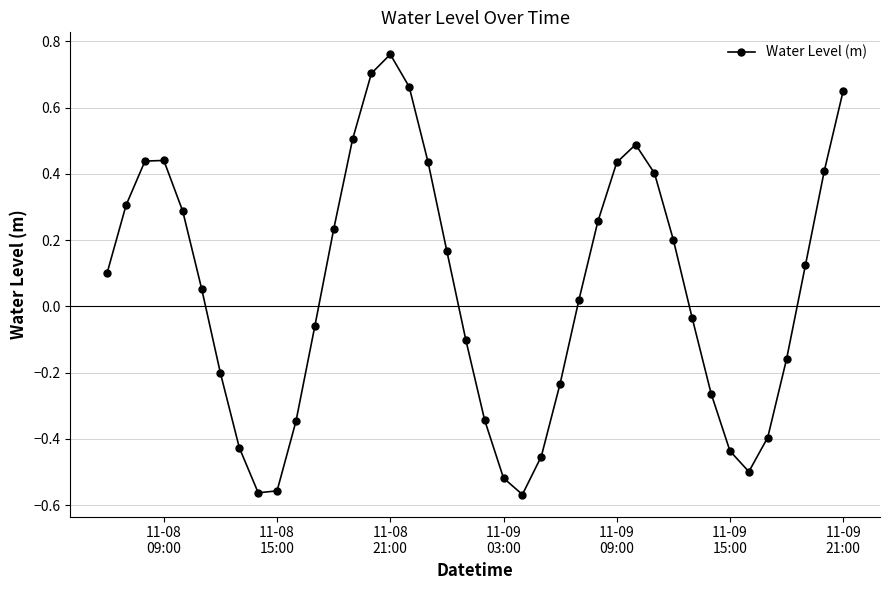

How many interior local peaks (higher than both neighbors) does the data have?

3